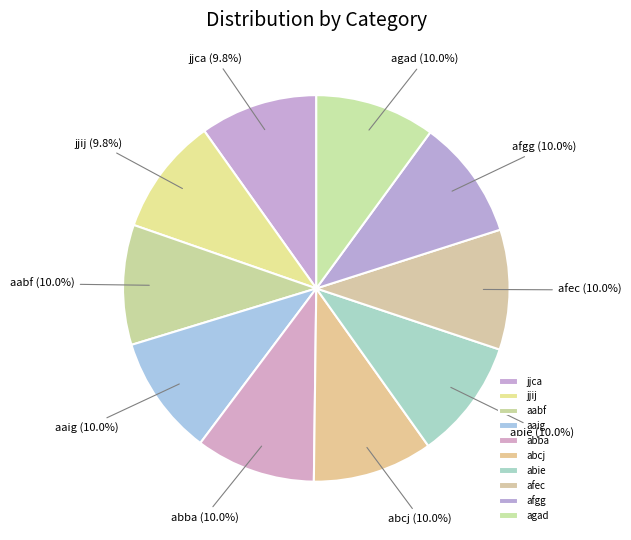

The jjca slice represents 21% of the pie. True or false?

False